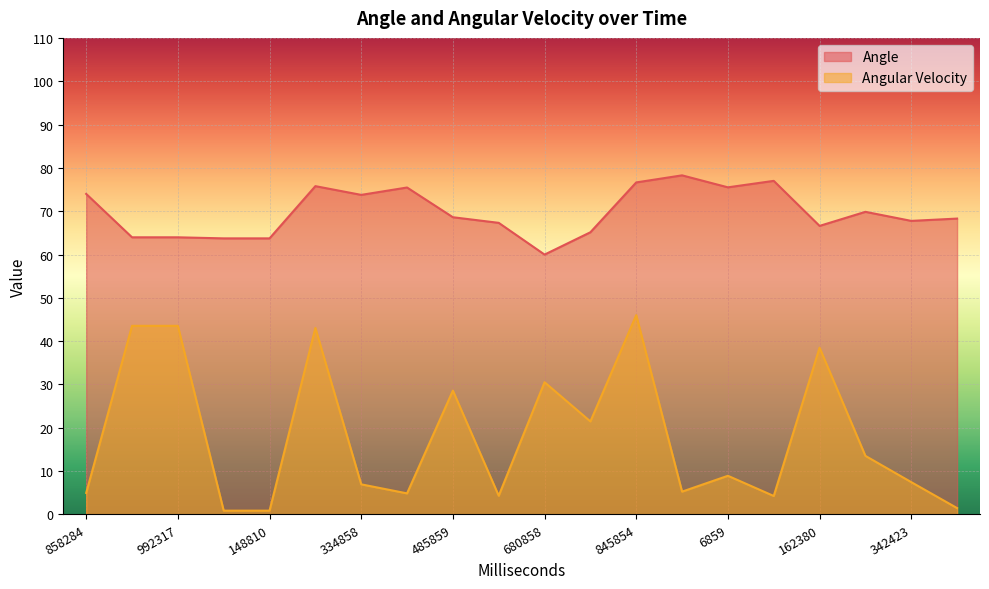

Where is the first local maximum for Angular Velocity?

235810